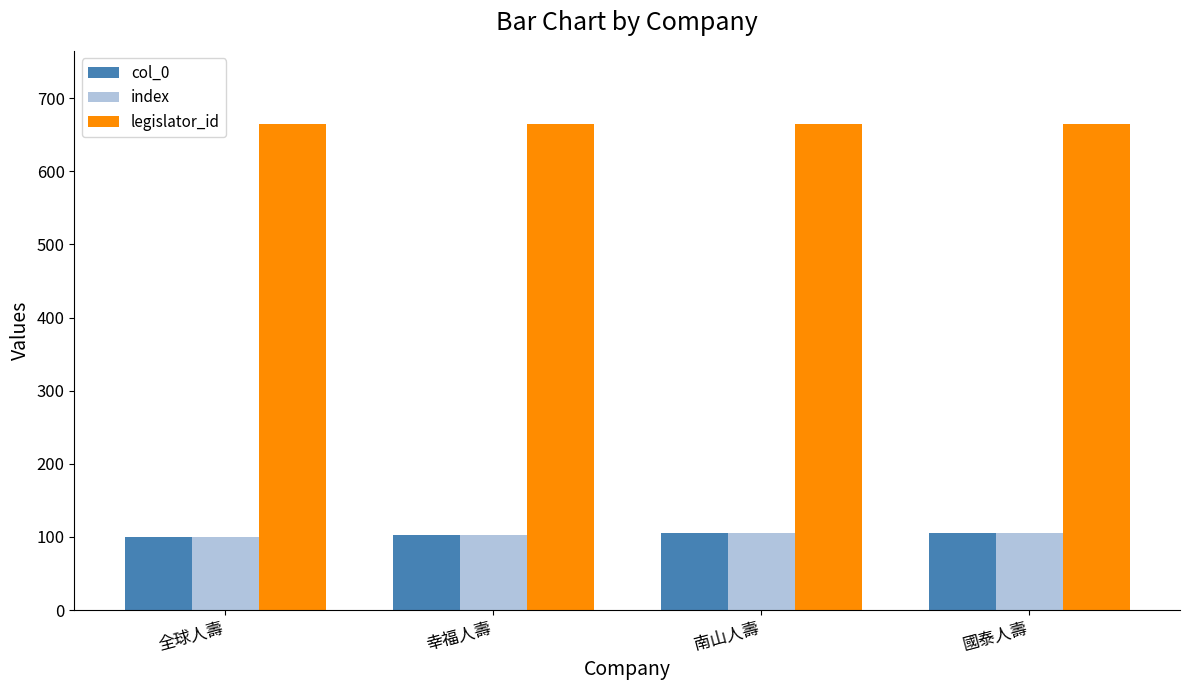

What position from the right is 國泰人壽?

1